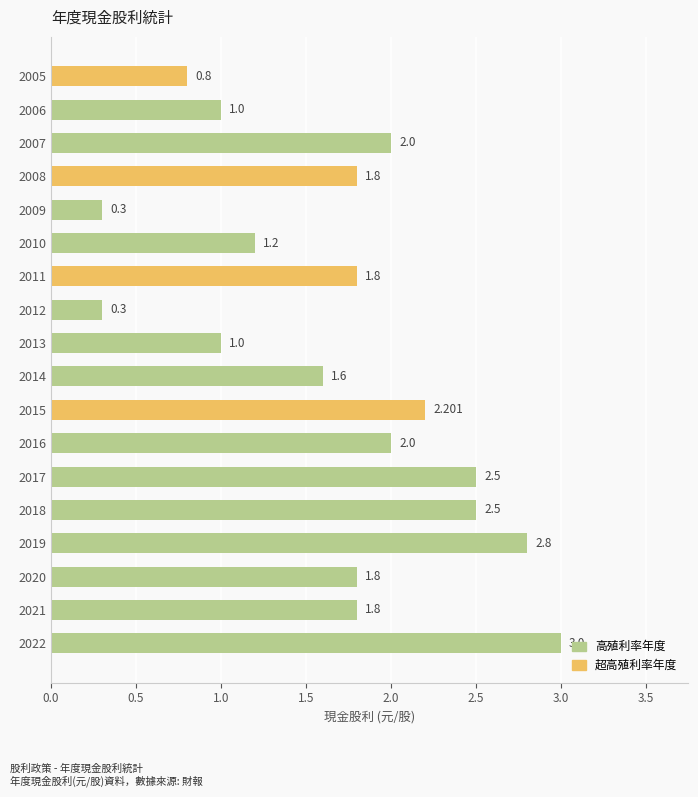

What is the minimum value shown in the chart?

0.3